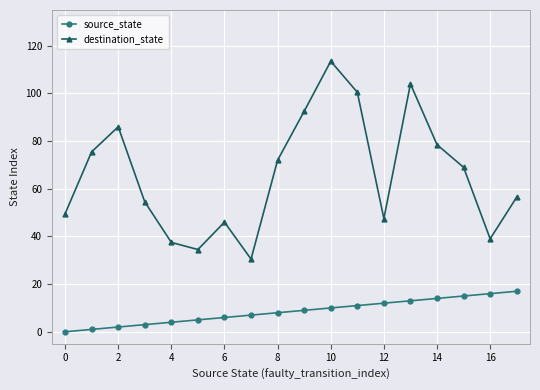

What is the value of the source_state point at the 10th from the left?

9.0